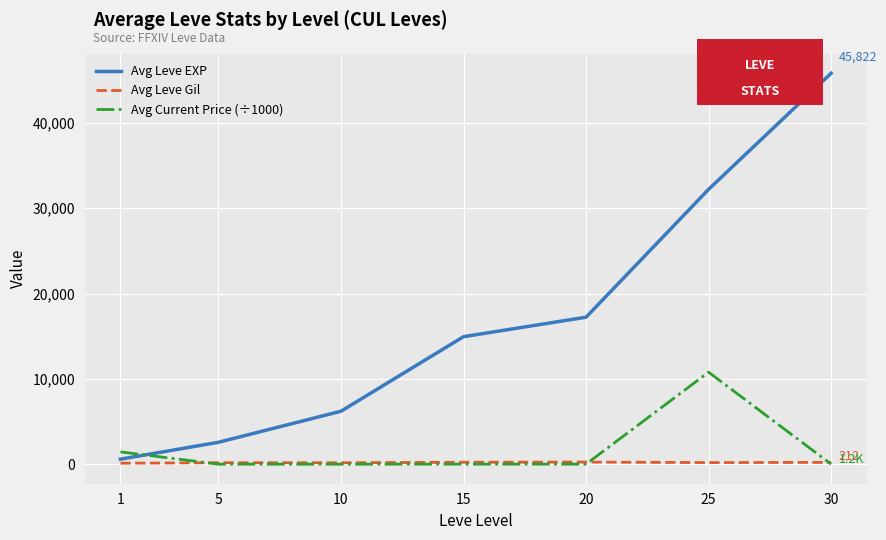

Which series has the largest range (max minus min)?

Avg Leve EXP